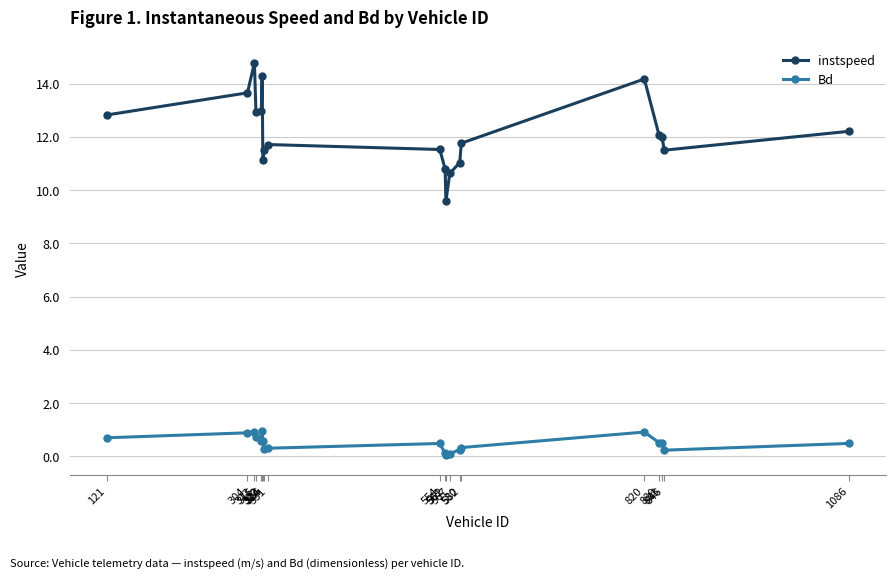

What is the difference between the maximum and minimum values in the Bd series?

0.9